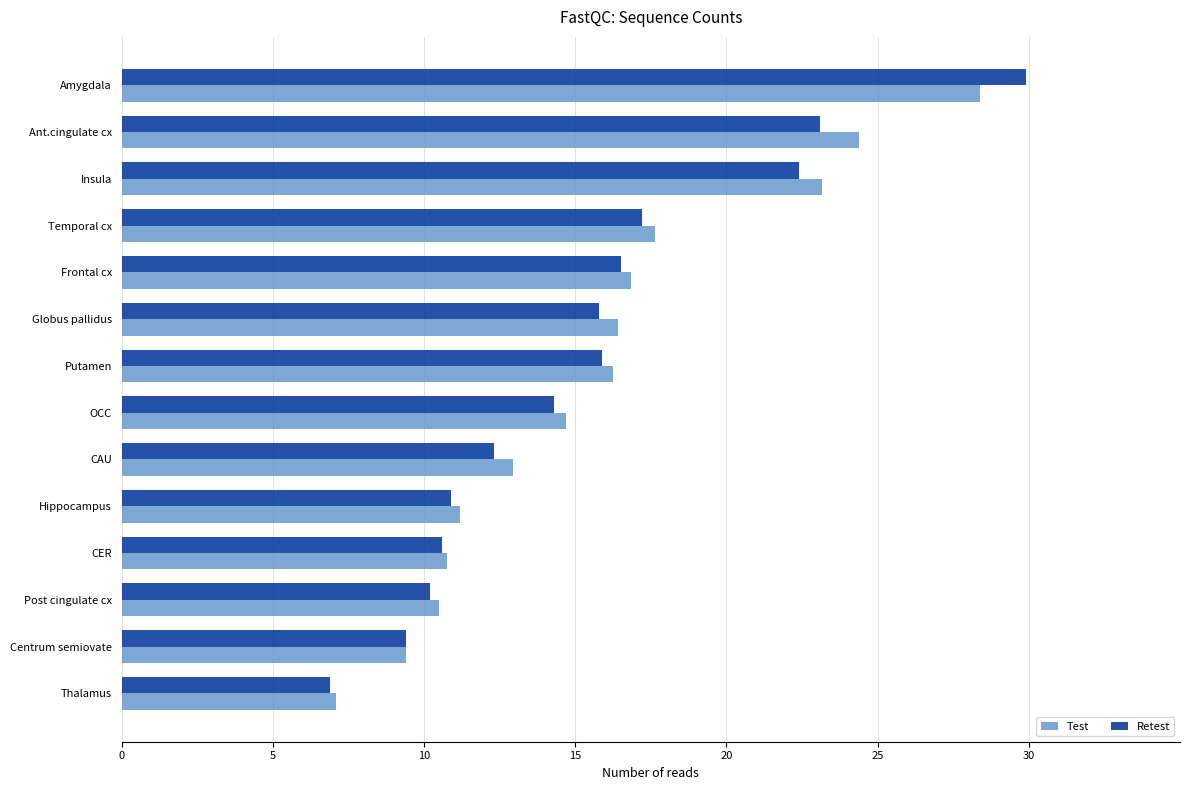

Rank the series by their maximum value, from lowest to highest.

Test, Retest